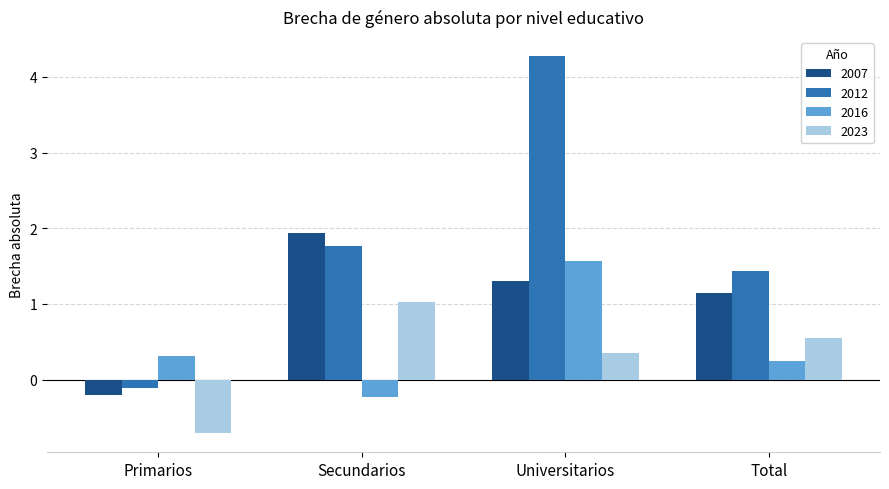

List the labels in order of 2012 value, largest first.

Universitarios, Secundarios, Total, Primarios